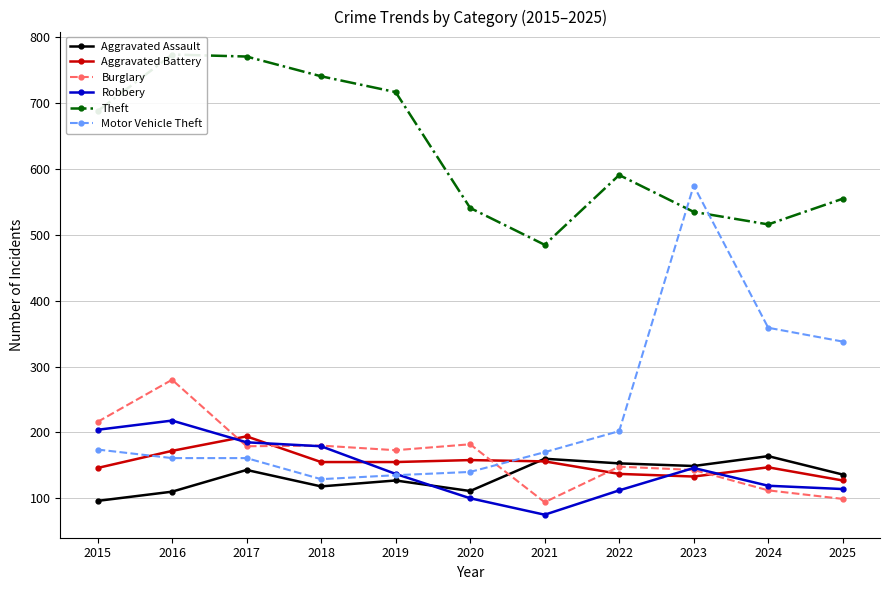

At which label is Aggravated Battery closest to 160?

2020